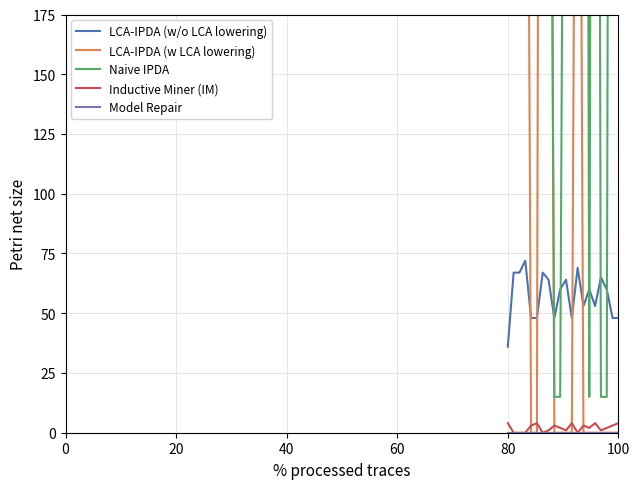

How many data points in note are above 60?

8